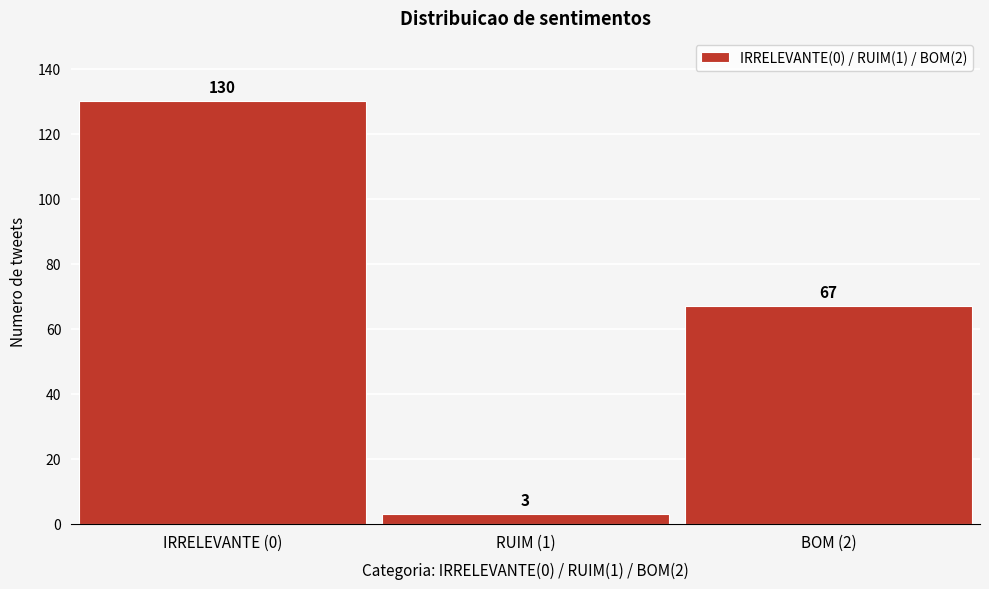

Reading left to right, extract all data points from this chart.

IRRELEVANTE (0)=130	RUIM (1)=3	BOM (2)=67